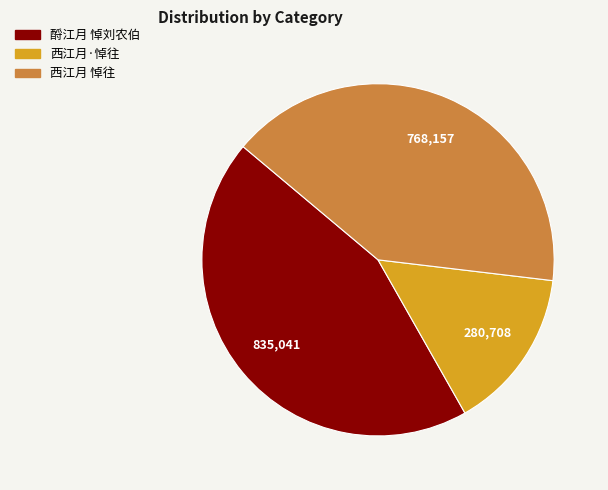

True or false: 西江月 悼往 accounts for 33% of the total.

False